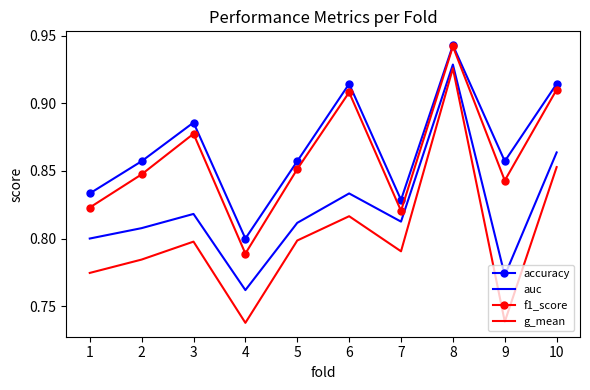

True or false: auc and accuracy intersect in this chart.

False